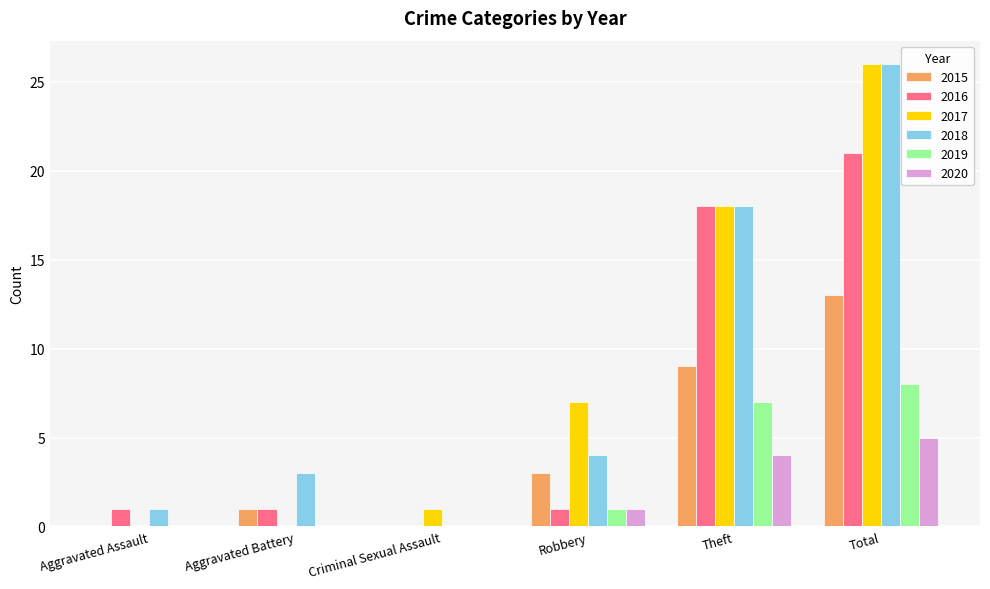

The value of 2015 at Aggravated Battery is 1. True or false?

True